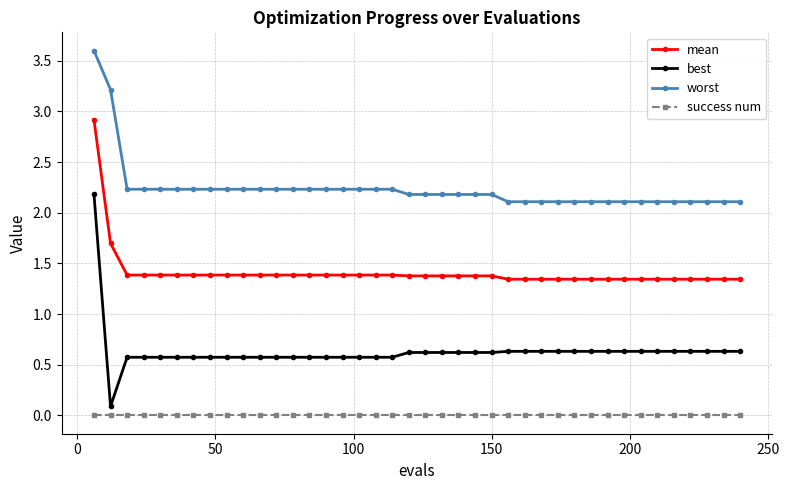

List the series in order of their peak value, lowest first.

success num, best, mean, worst